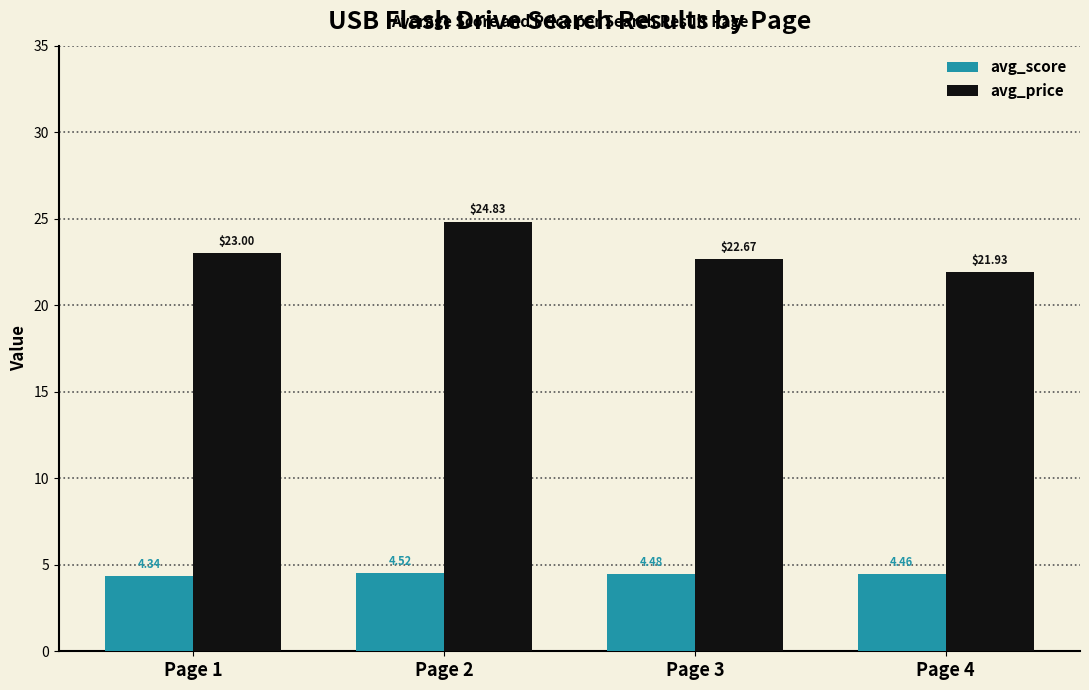

Is it true that avg_score equals 5.9 at Page 2?

False